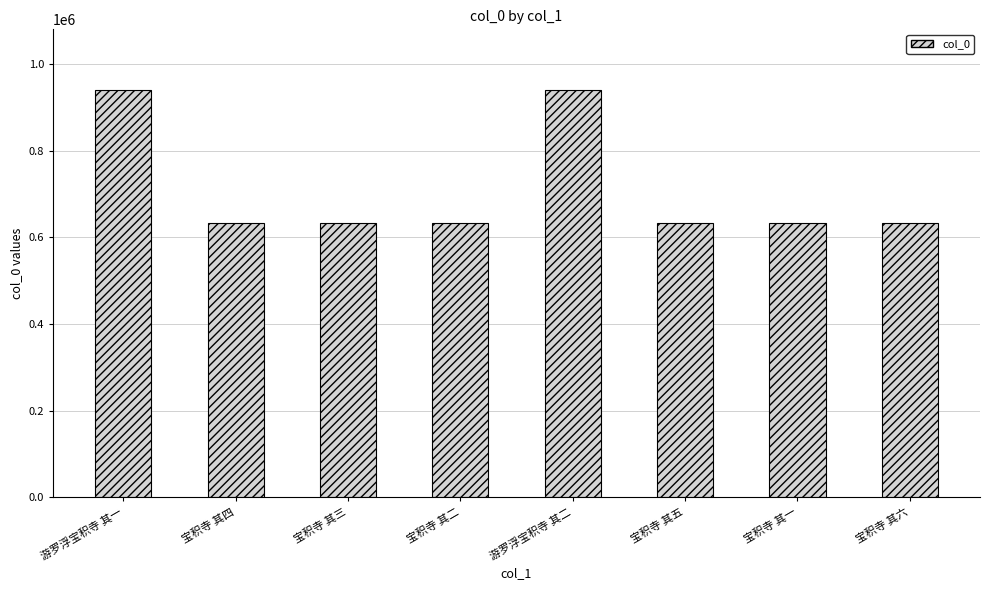

True or false: the data shows 390741 at 宝积寺 其六.

False